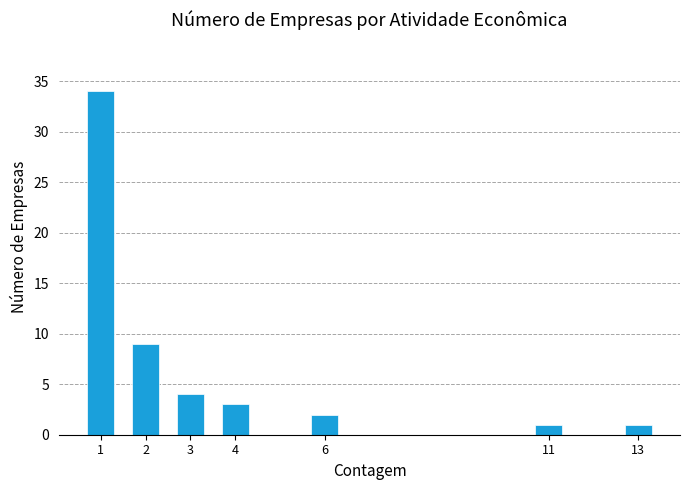

Reading right to left, what are all the values shown in this chart?

13=1	11=1	6=2	4=3	3=4	2=9	1=34